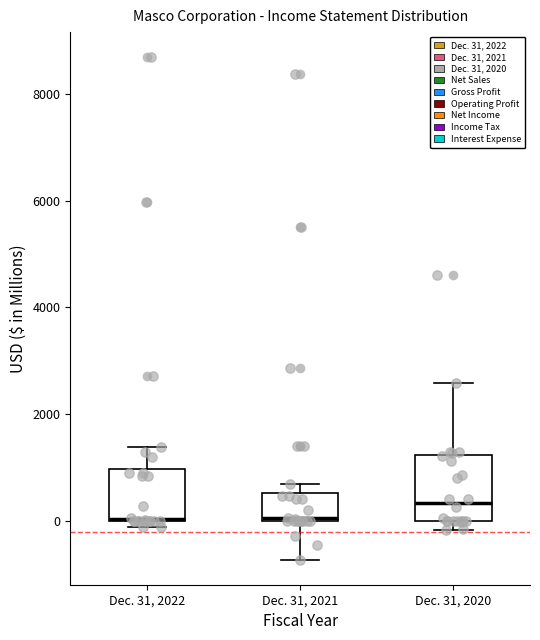

Where is the lower edge of the box for Dec. 31, 2022 on the y-axis? The values are not printed on the chart, so give them approximately, as read against the axis.

0